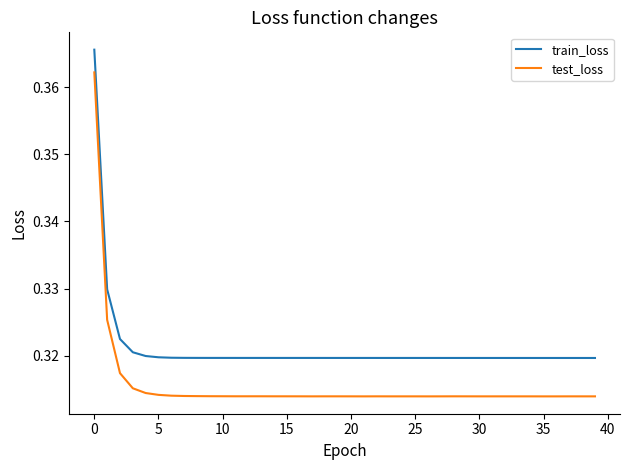

Which series has the largest total across all categories?

train_loss